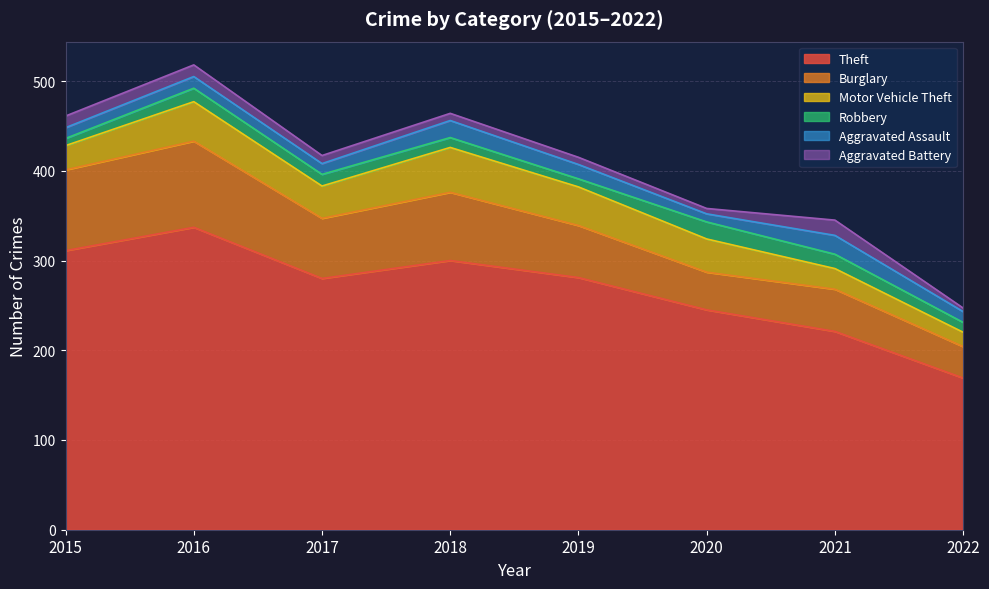

What is the difference between the Robbery values at 2019 and 2021?

7